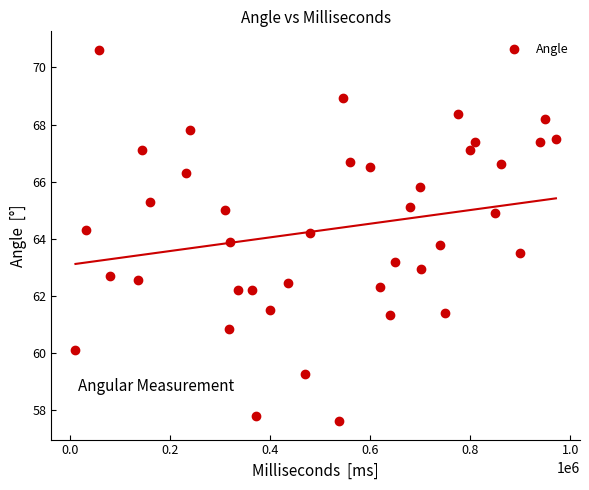

What is the range of Y values (max minus min)?

13.0